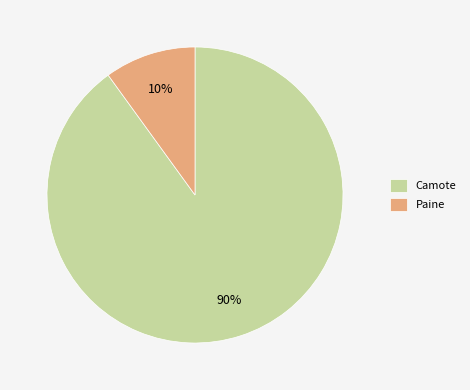

To the nearest percent, what is the difference between the Paine and Camote slice percentages?

80%